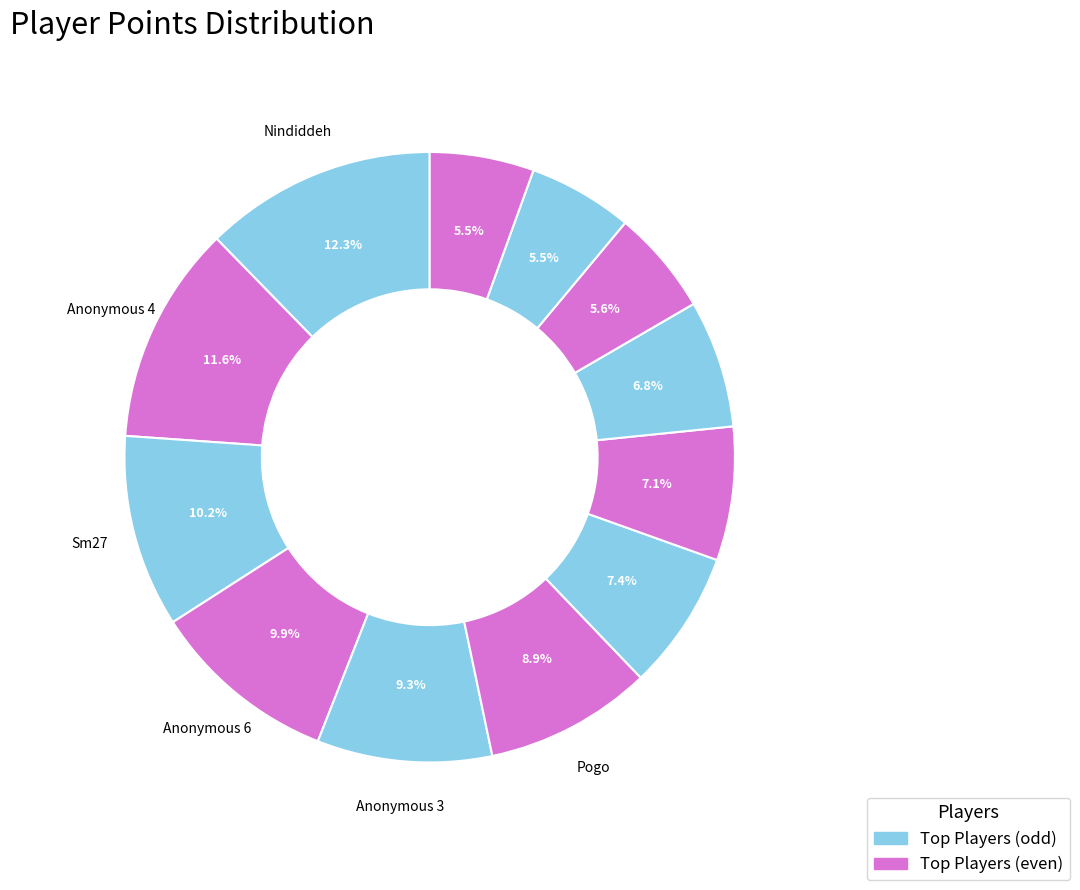

How many slices are in this pie chart?

12